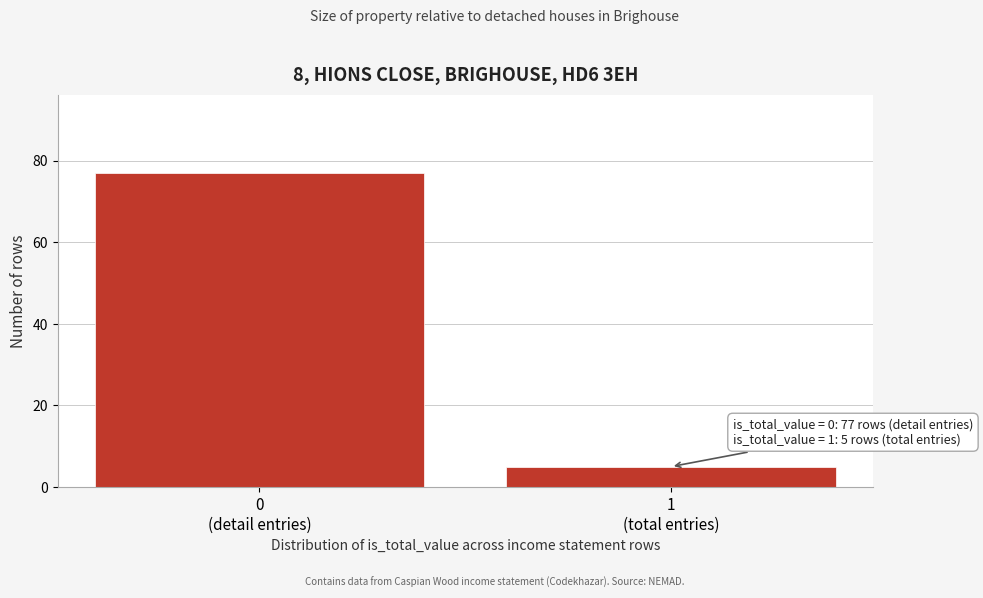

Reading right to left, what are all the values shown in this chart?

5	77